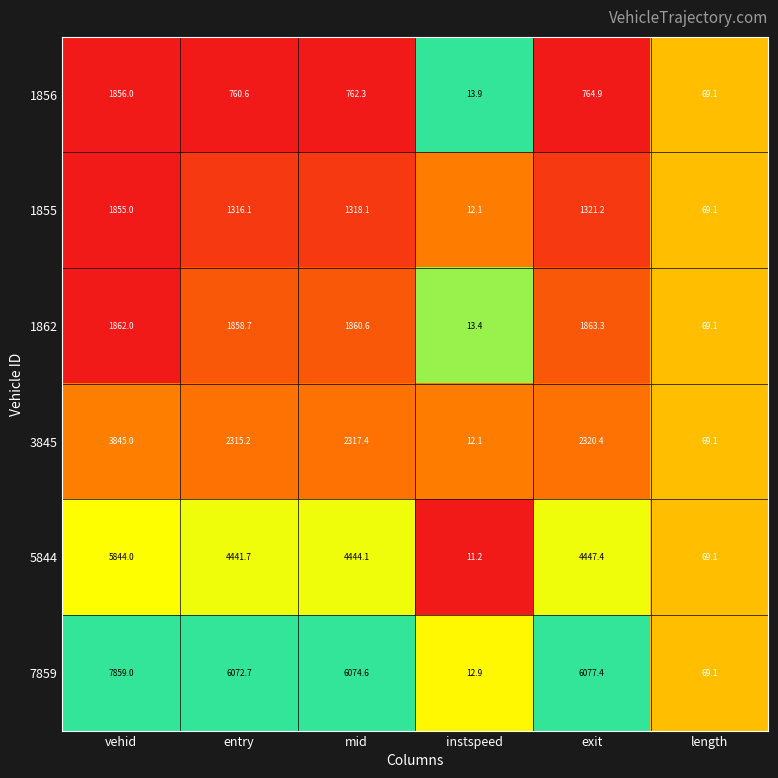

What is the average value of the 3845 series?

1813.2